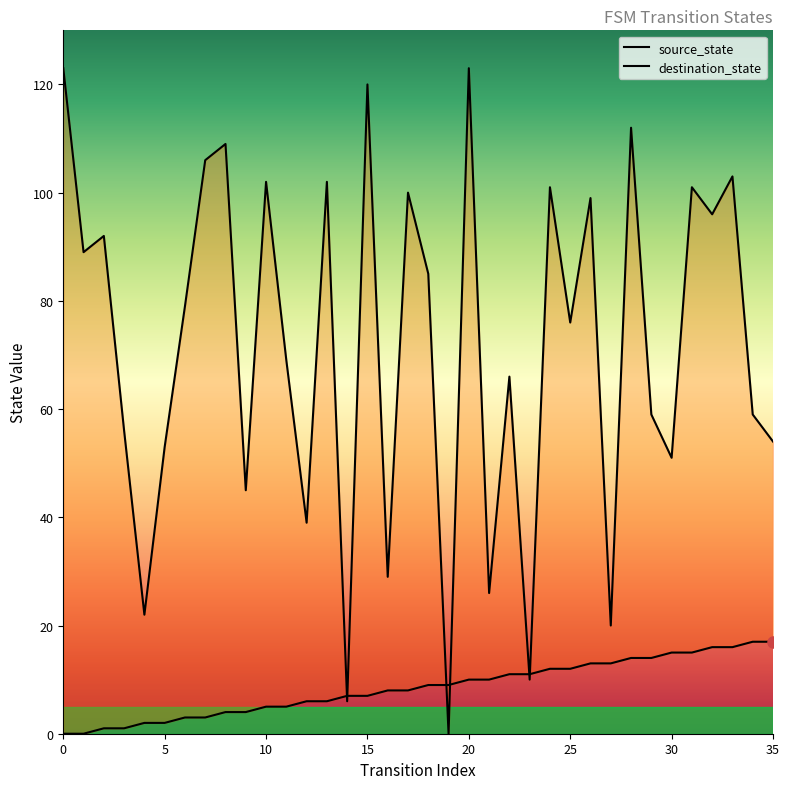

How many data points in destination_state are above 79?

17